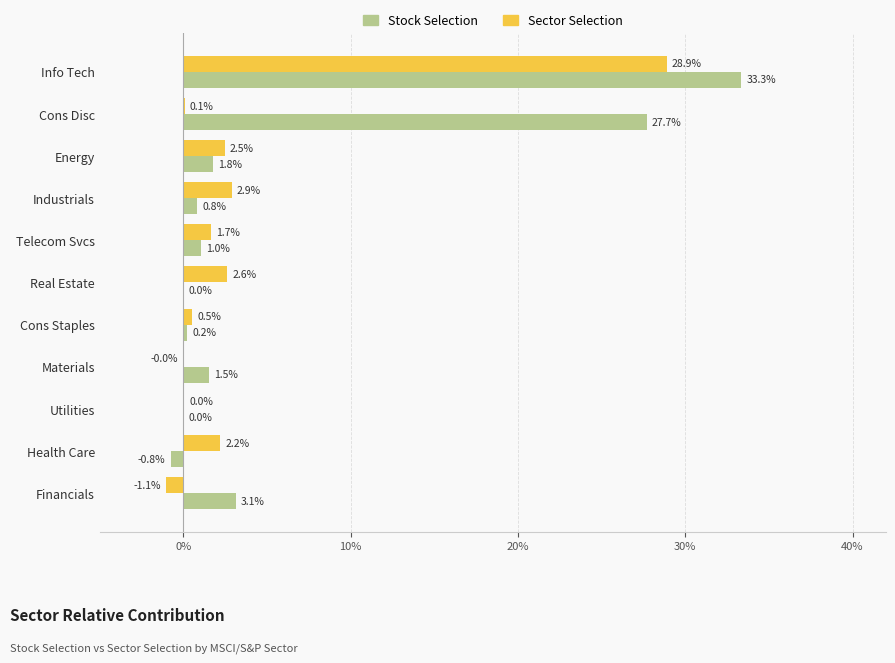

Which series has the largest total across all categories?

Stock Selection